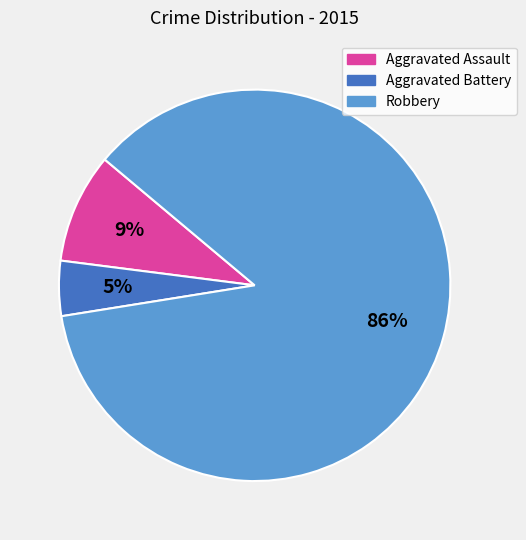

True or false: Robbery accounts for 96% of the total.

False